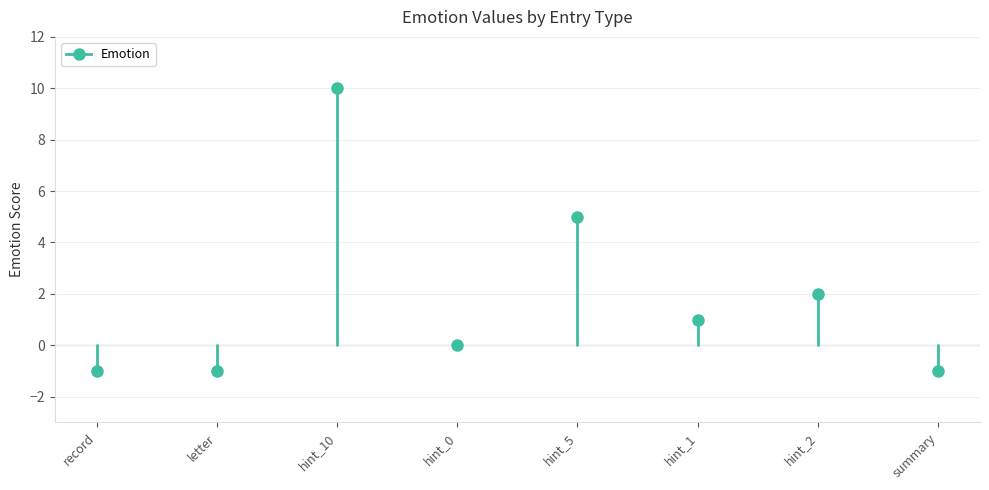

What position from the right is hint_0?

5